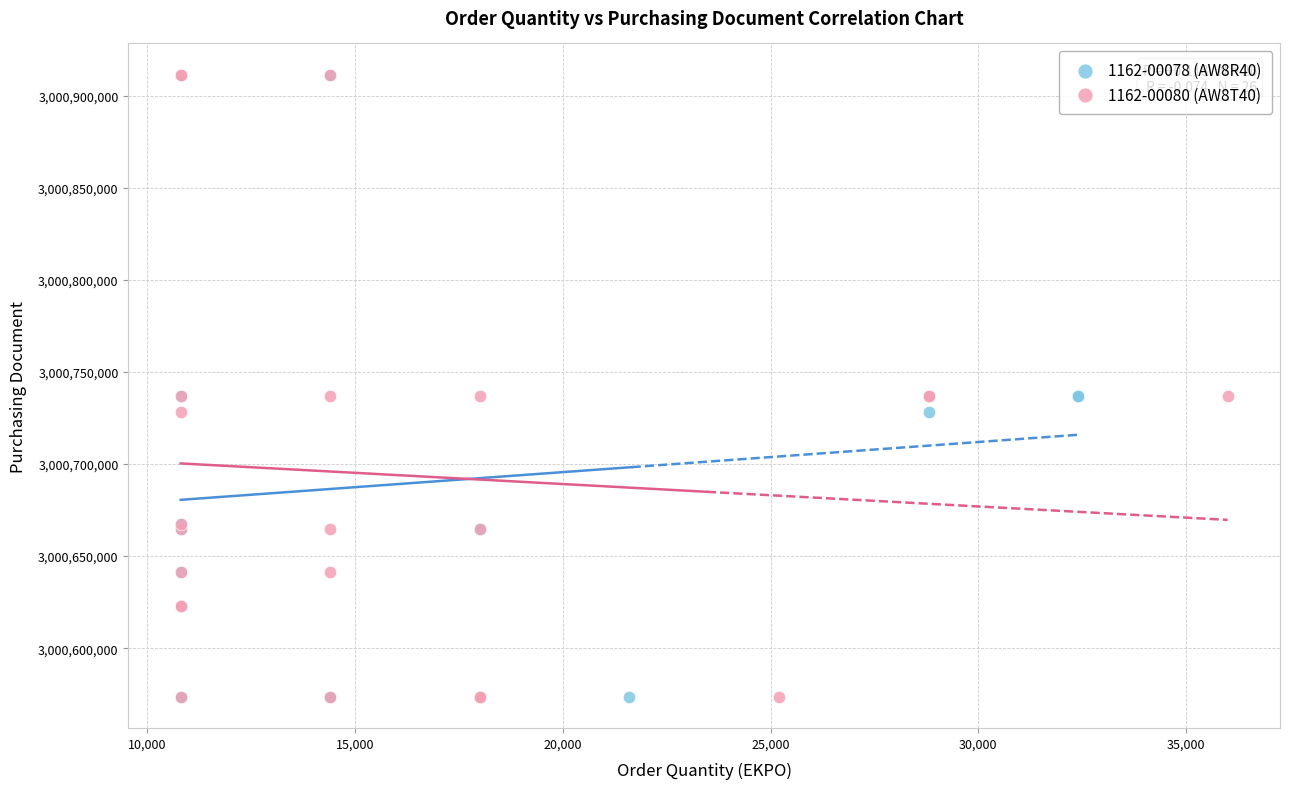

What are all the series names shown in the legend?

1162-00078 (AW8R40), 1162-00080 (AW8T40)